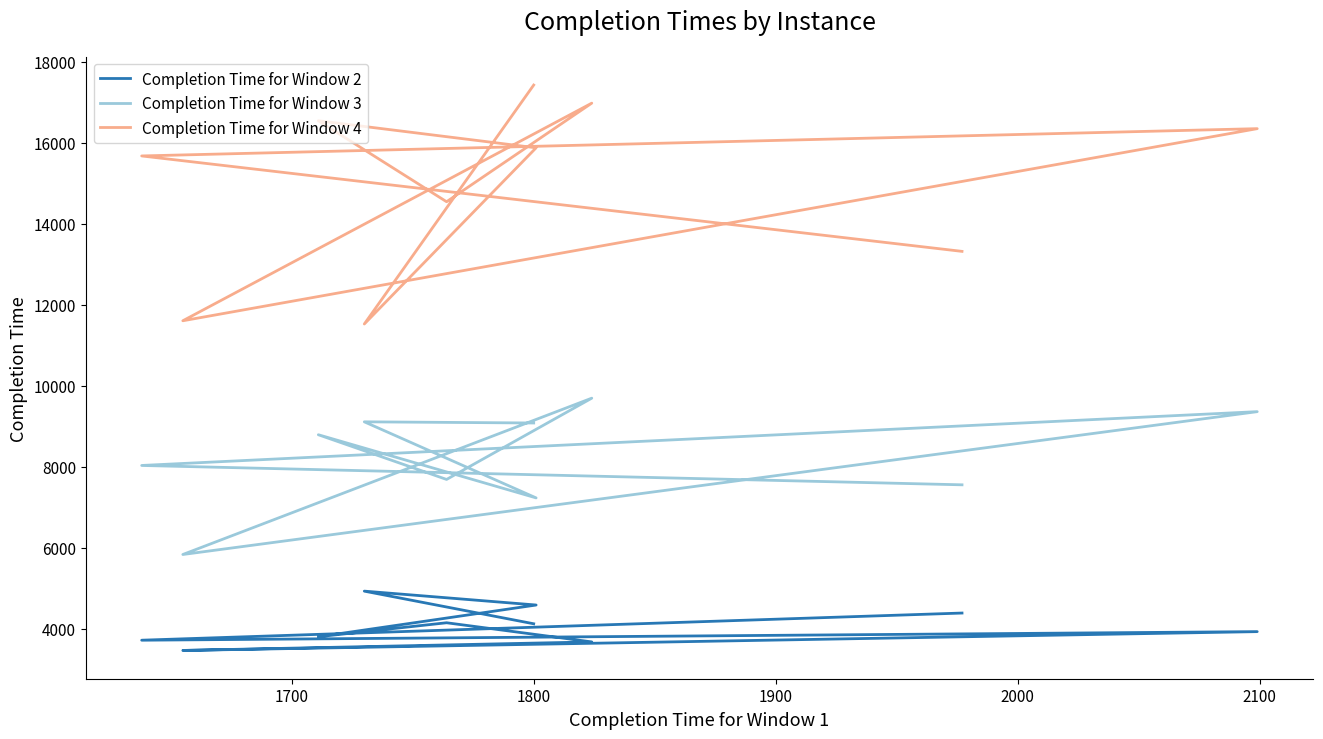

Count the number of data series in this chart.

3